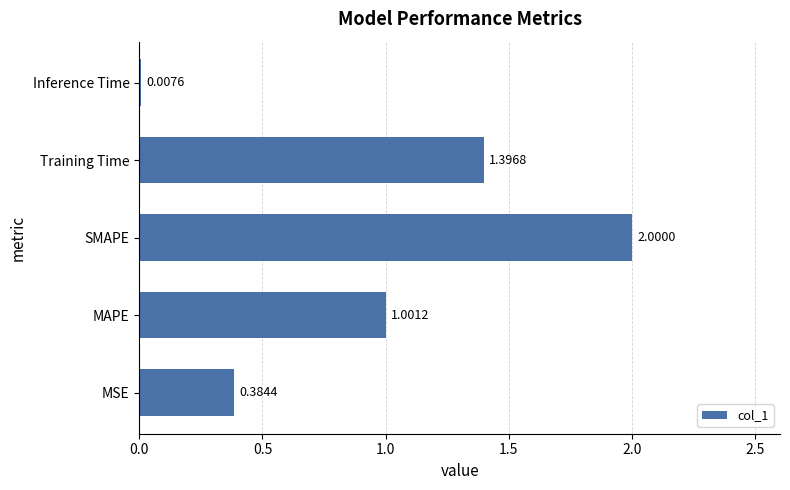

What is the sum of the values at MAPE and SMAPE?

3.0